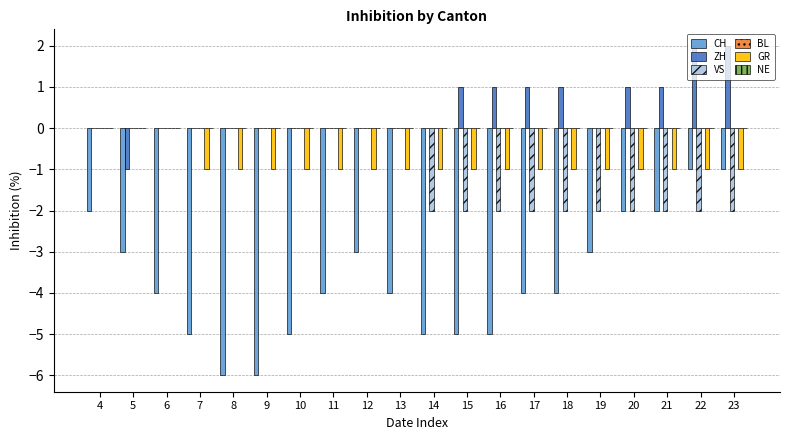

Is the value of VS at 17 greater than the value of CH at 18?

Yes